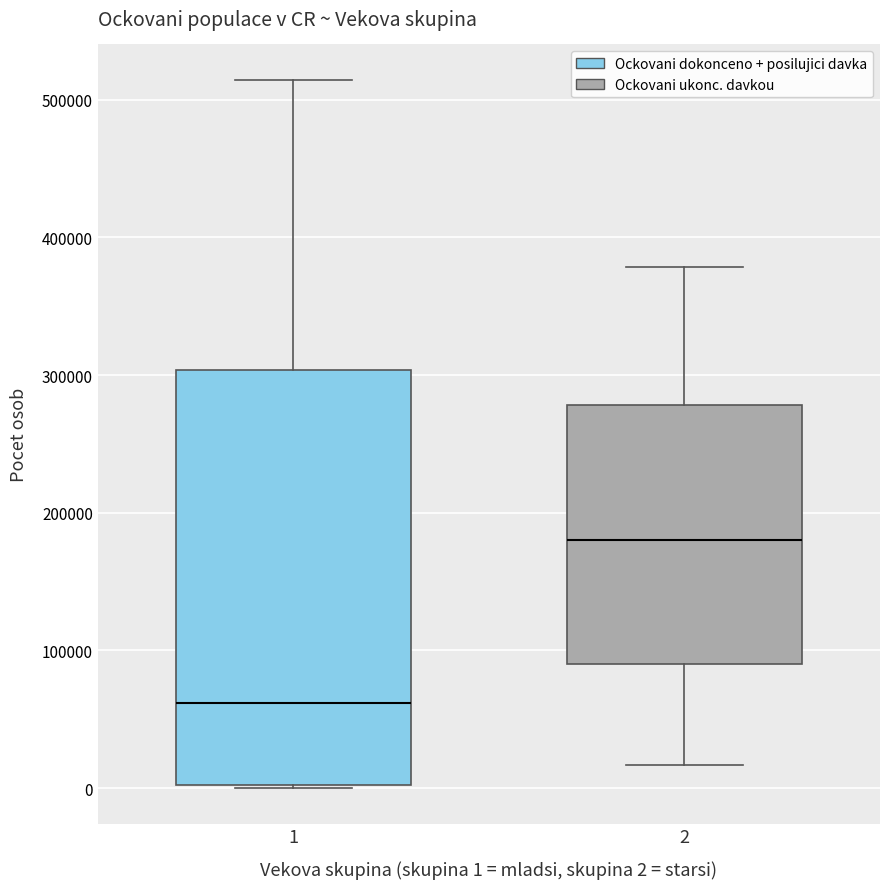

Where does the lower whisker of the box at x = 2 end on the y-axis? The values are not printed on the chart, so give them approximately, as read against the axis.

20000